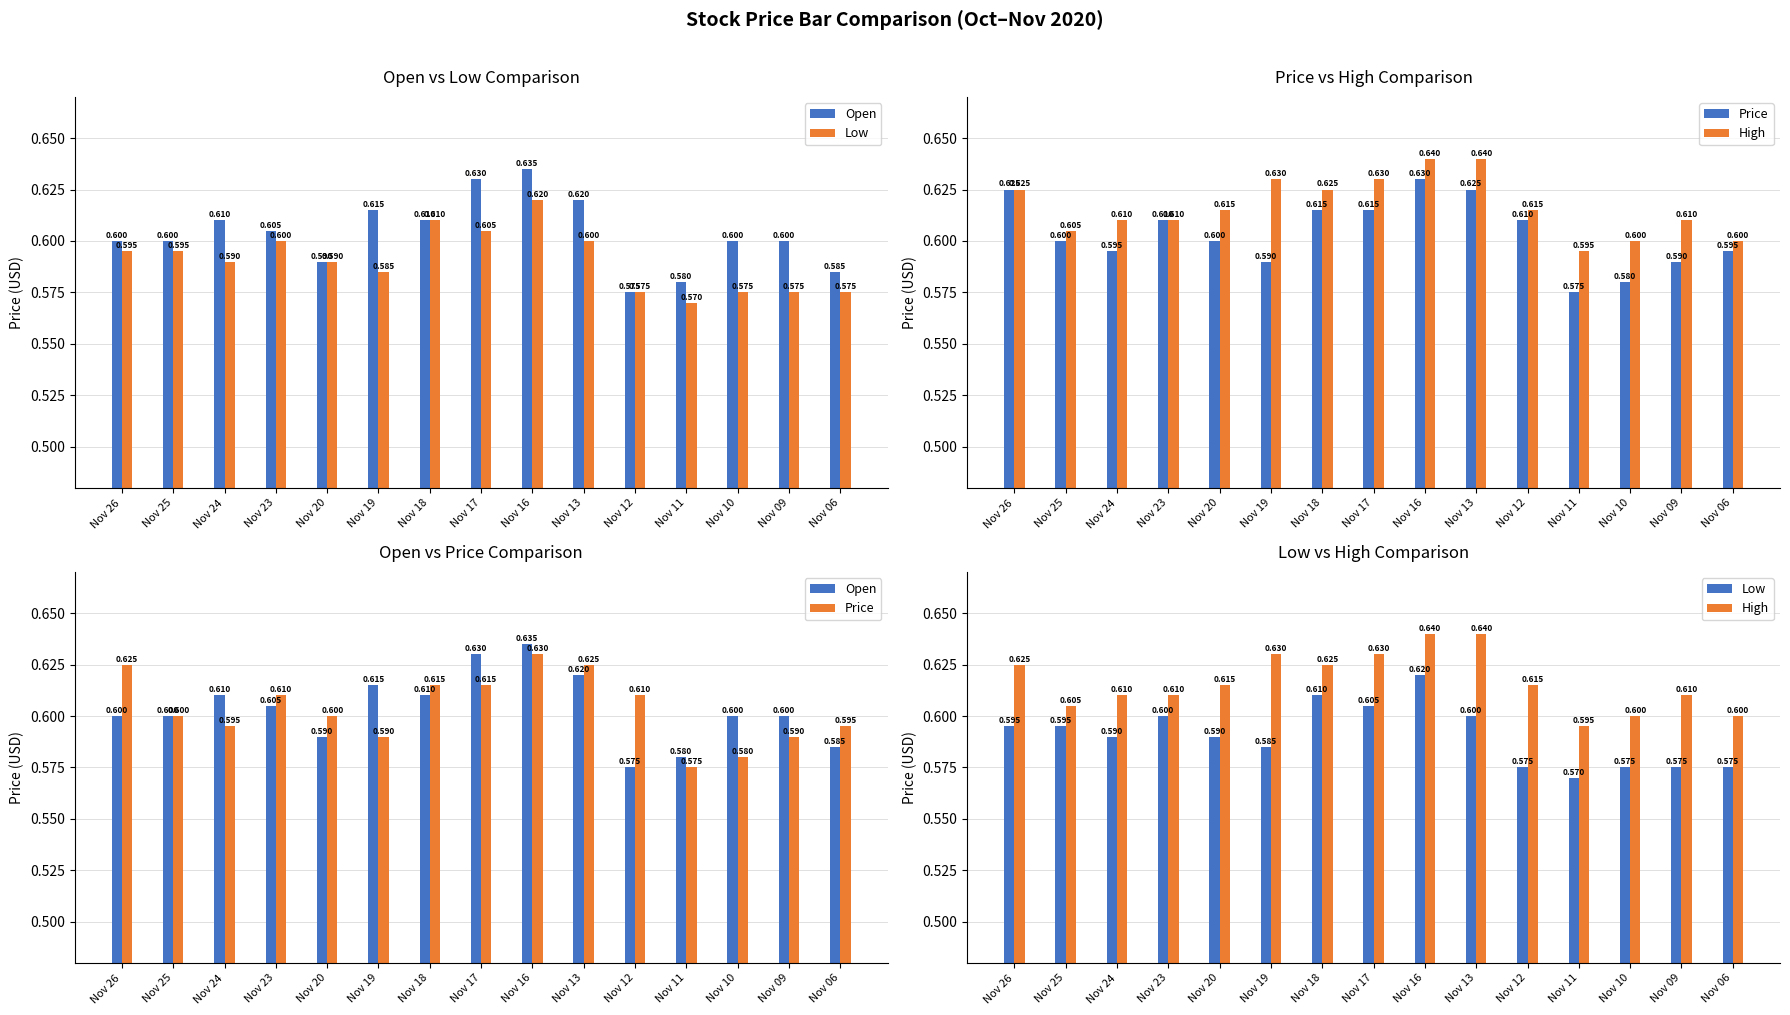

What is the sum of the High values at Nov 26 and Nov 23?

1.2